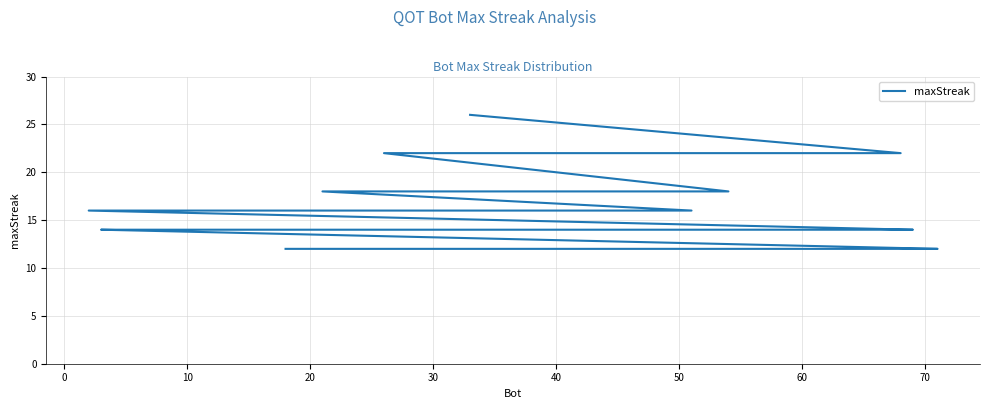

What is the greatest value displayed?

26